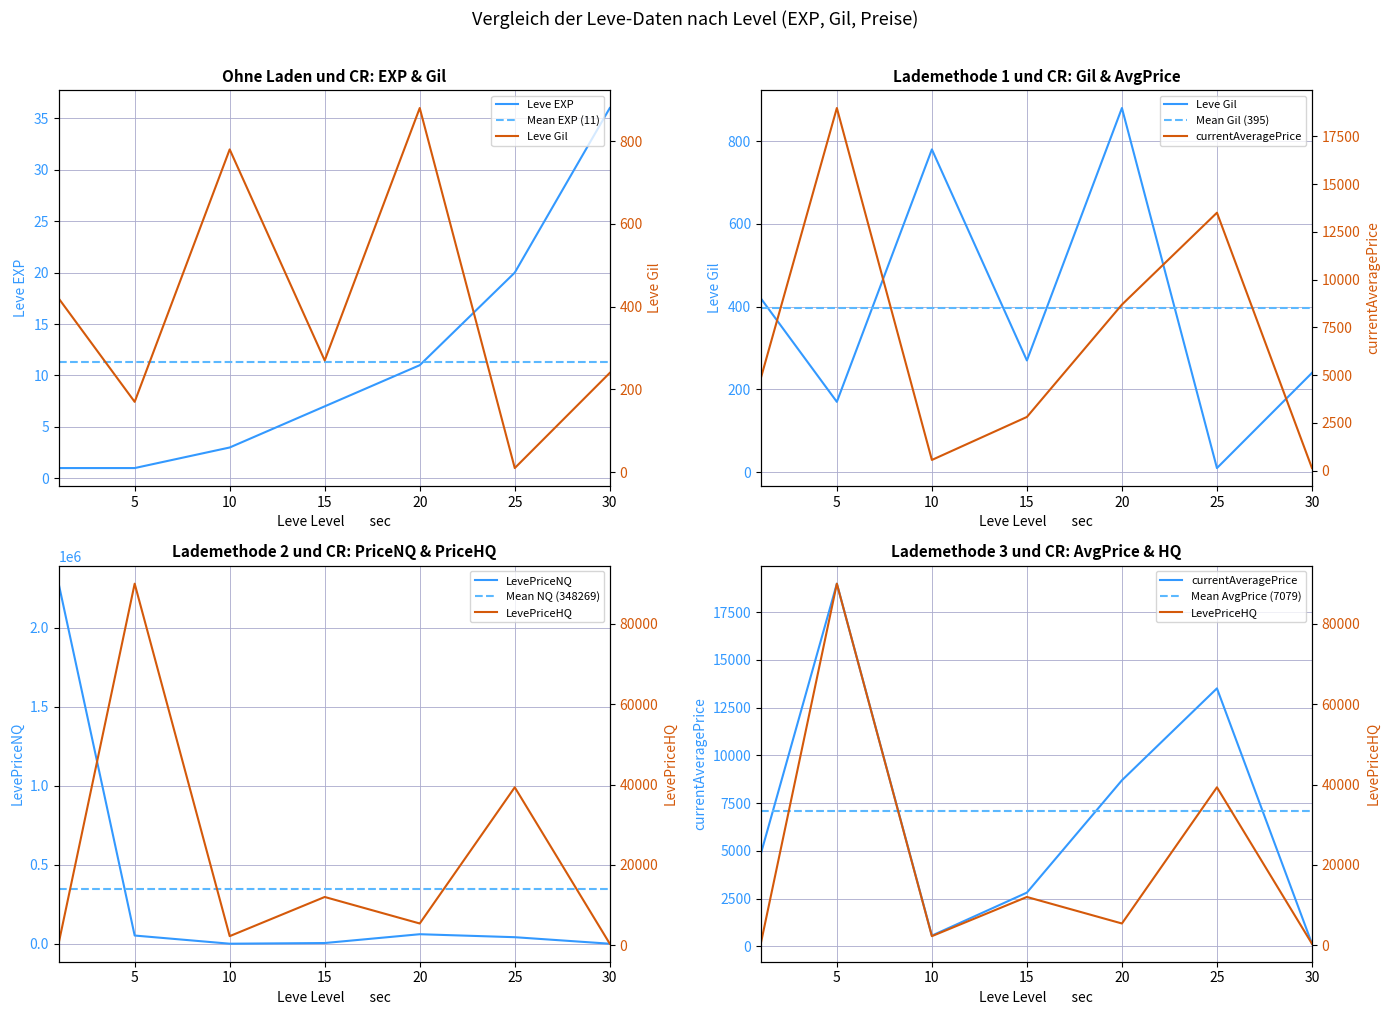

True or false: LevePriceHQ has a value of 2249 at 10.

True